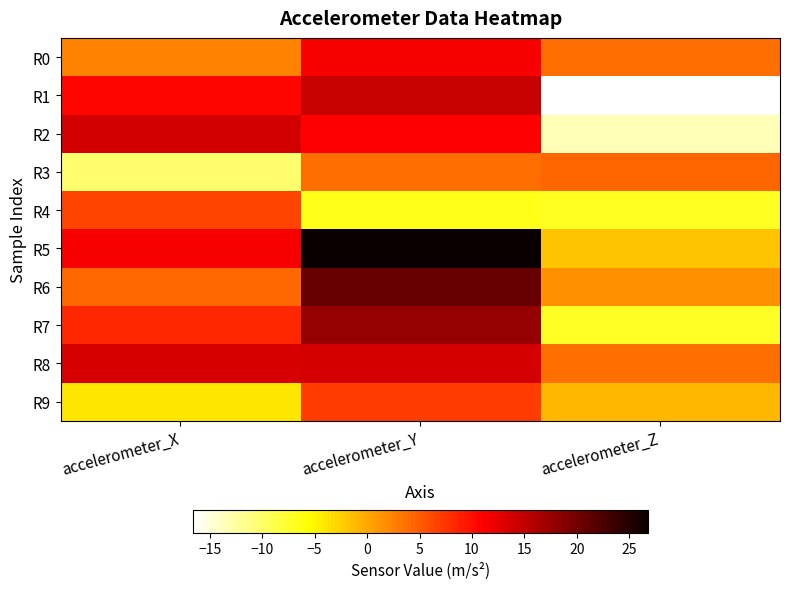

Rank the series by their maximum value, from highest to lowest.

R5, R6, R7, R1, R2, R8, R0, R9, R4, R3